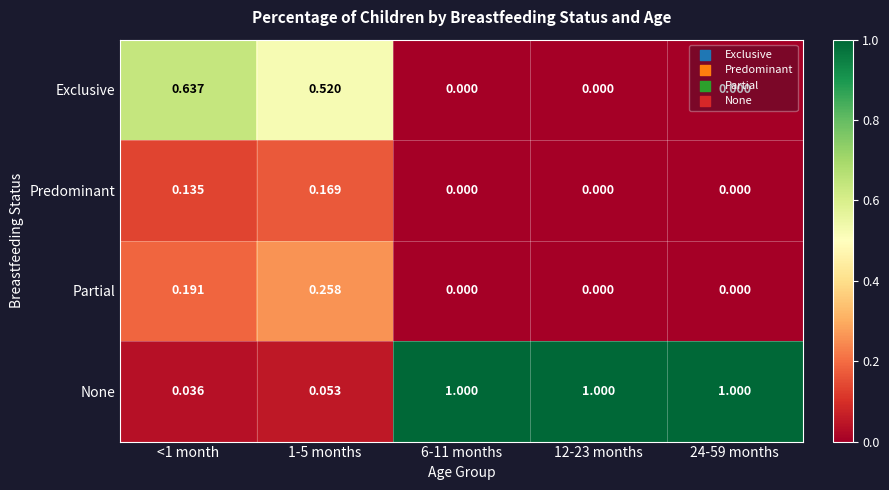

At how many categories does at least one series exceed 0?

5